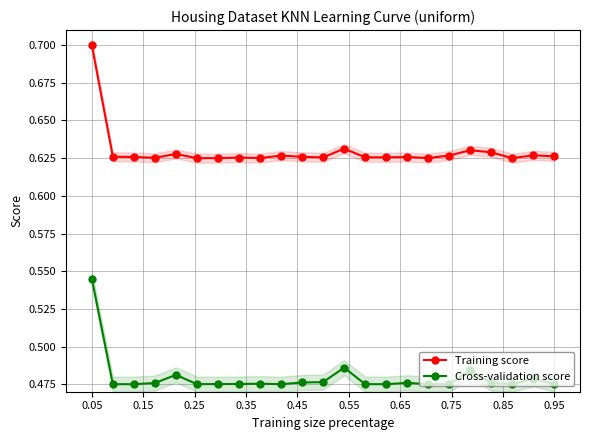

Reading left to right, what are all the values shown in this chart?

Training score: 0.7	0.6	0.6	0.6	0.6	0.6	0.6	0.6	0.6	0.6	0.6	0.6	0.6	0.6	0.6	0.6	0.6	0.6	0.6	0.6	0.6	0.6	0.6
Cross-validation score: 0.5	0.5	0.5	0.5	0.5	0.5	0.5	0.5	0.5	0.5	0.5	0.5	0.5	0.5	0.5	0.5	0.5	0.5	0.5	0.5	0.5	0.5	0.5